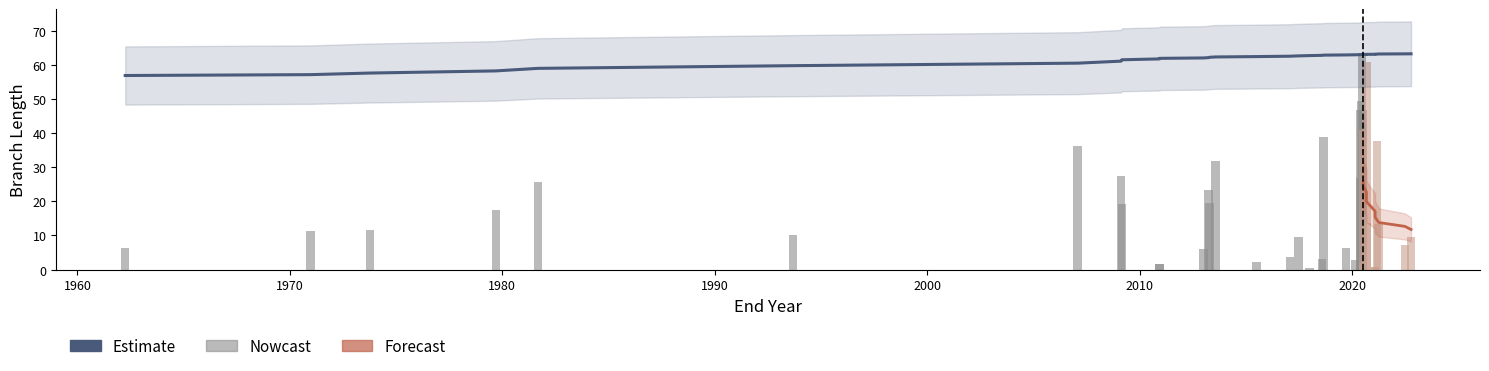

Reading left to right, transcribe all the data shown in this chart.

length: 51-54=6.4	72-73=11.2	54-55=11.5	54-56=17.4	51-52=25.8	64-65=10.3	73-74=36.1	52-53=27.4	43-44=19.1	44-31=1.8	44-32=1.8	74-3=5.9	43-45=23.2	65-67=19.6	52-30=31.9	67-10=2.2	67-11=3.8	70-71=9.7	71-13=0.5	69-16=3.2	56-57=39.0	45-47=6.5	71-12=2.7	55-26=46.6	65-66=26.7	73-2=49.5	58-38=63.3	53-29=11.4	55-25=46.8	57-23=1.9	56-27=40.8	57-22=1.9	72-1=60.9	74-4=13.6	66-8=0.7	66-9=0.7	64-7=37.8	70-14=13.4	69-15=7.1	45-46=9.5
endNodeL: 51-54=56.9	72-73=57.1	54-55=57.6	54-56=58.2	51-52=58.9	64-65=59.7	73-74=60.5	52-53=61.1	43-44=61.5	44-31=61.7	44-32=61.9	74-3=62.0	43-45=62.1	65-67=62.2	52-30=62.3	67-10=62.4	67-11=62.5	70-71=62.6	71-13=62.7	69-16=62.8	56-57=62.8	45-47=62.9	71-12=62.9	55-26=63.0	65-66=63.0	73-2=63.0	58-38=63.0	53-29=63.0	55-25=63.0	57-23=63.0	56-27=63.0	57-22=63.0	72-1=63.0	74-4=63.0	66-8=63.1	66-9=63.1	64-7=63.1	70-14=63.2	69-15=63.2	45-46=63.2